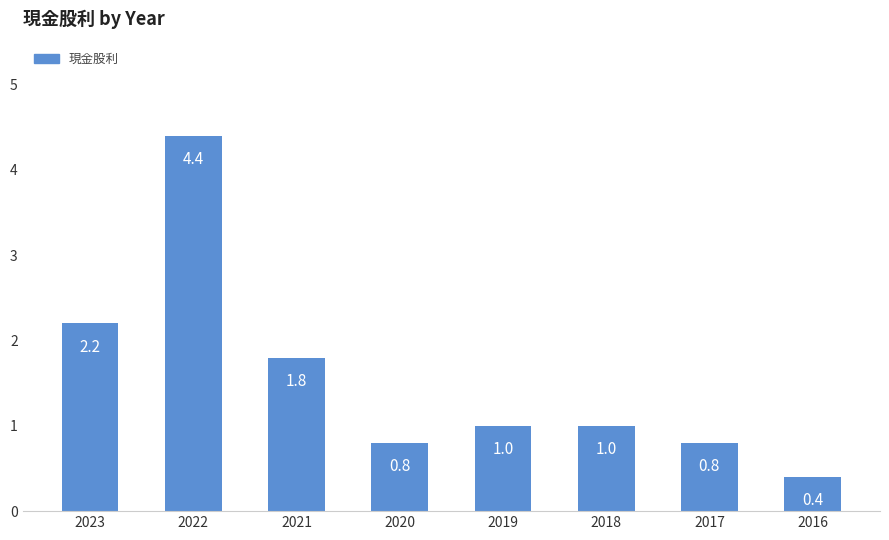

At which label does the data first exceed 1?

2023